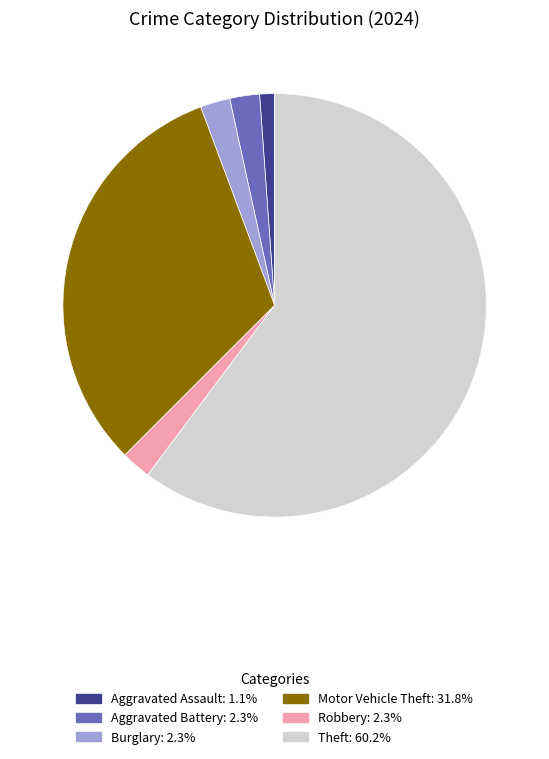

What is the ratio of the value at Aggravated Battery: 2.3% to the value at Robbery: 2.3%?

1.0